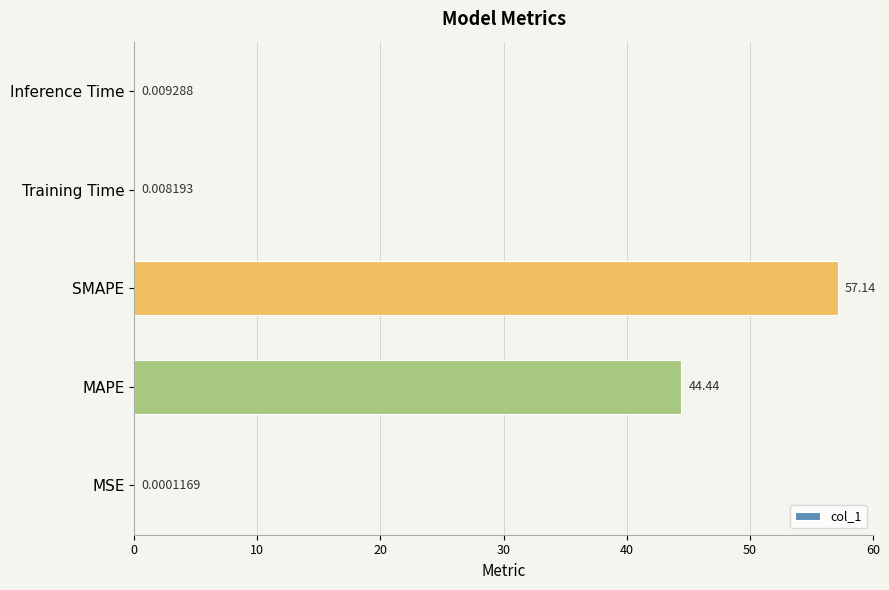

What is the sum of the values at SMAPE and MSE?

57.1